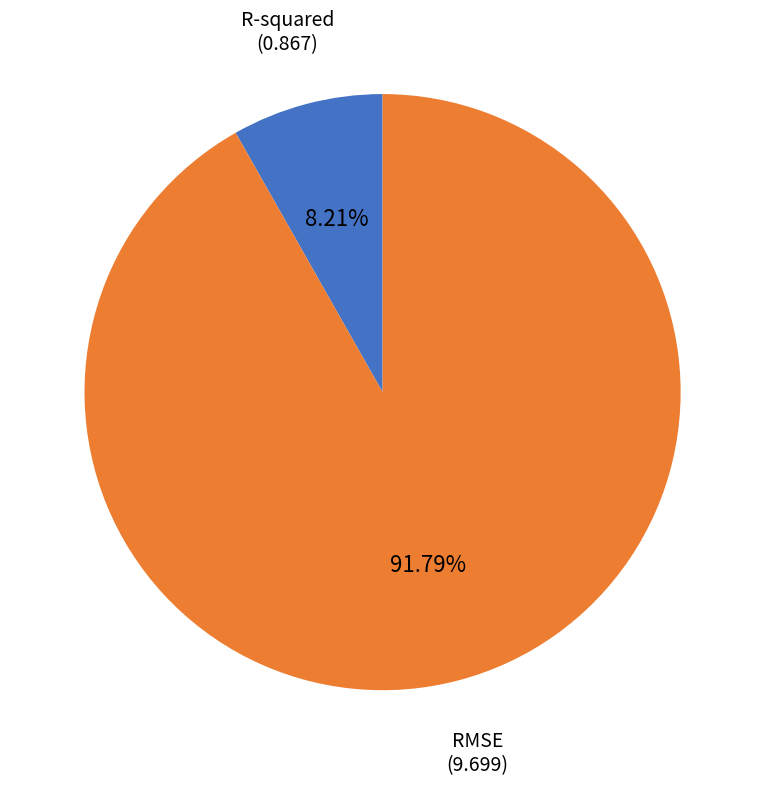

Between RMSE and R-squared, which is larger?

RMSE